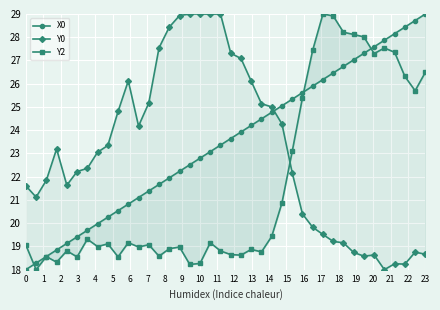

What is the value of the Y0 point at the 4th from the left?

23.2